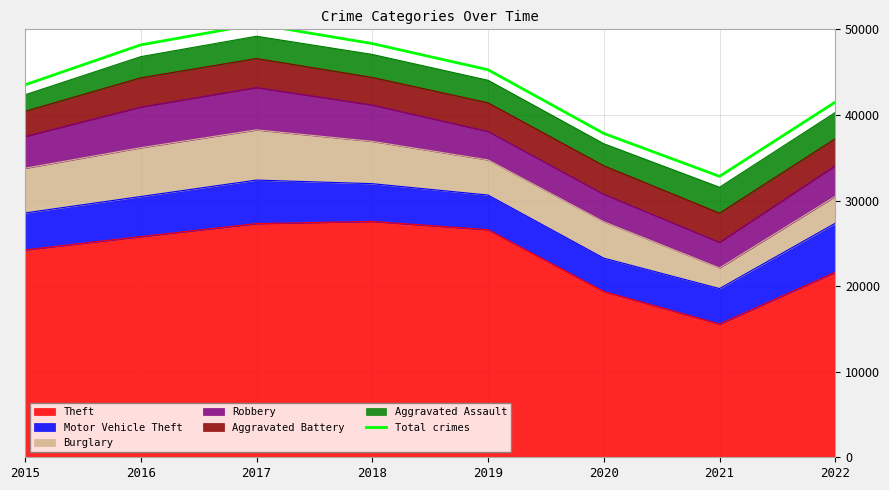

Rank the categories by value from highest to lowest.

2017, 2018, 2016, 2019, 2015, 2022, 2020, 2021